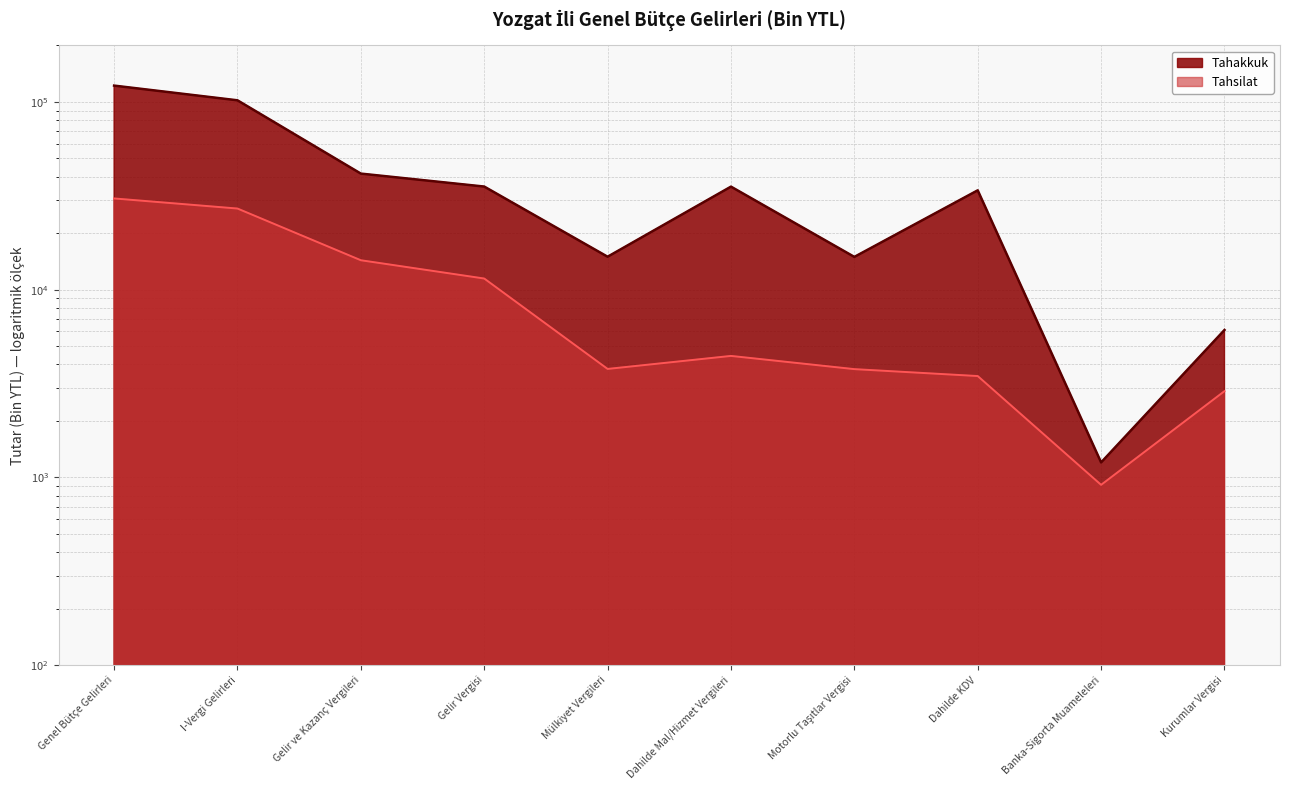

Rank the series at Dahilde KDV from highest to lowest value.

Tahakkuk, Tahsilat